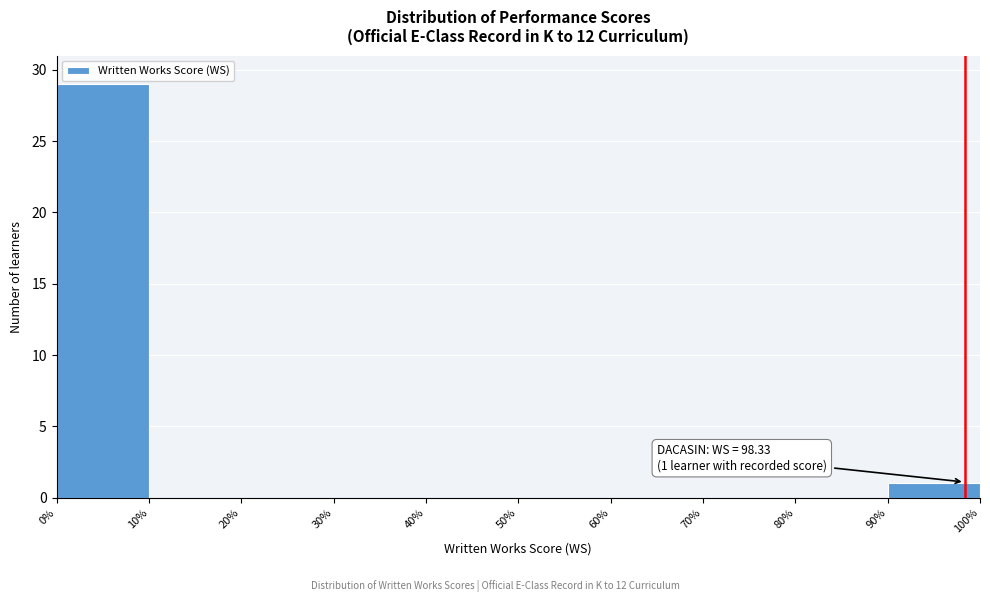

Over which range of the x-axis is the bar tallest?

0% to 10%